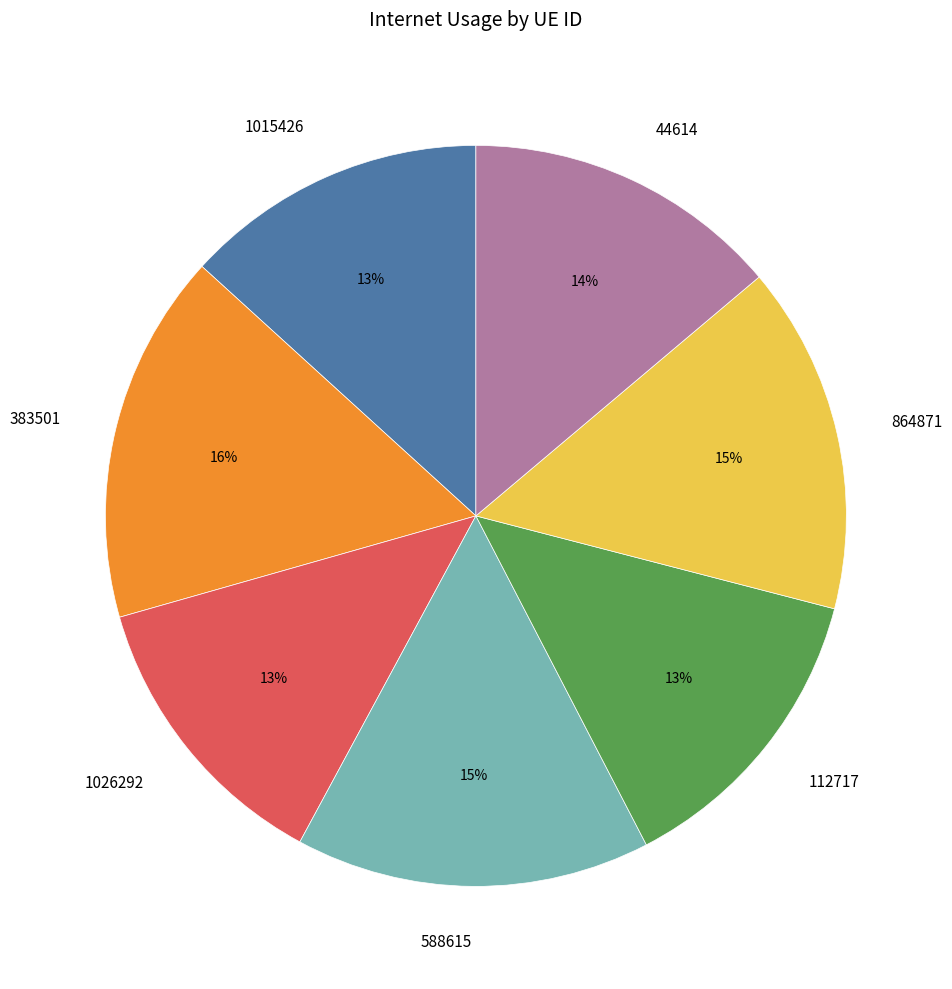

Is the sum of 1026292 and 1015426 greater than half?

No